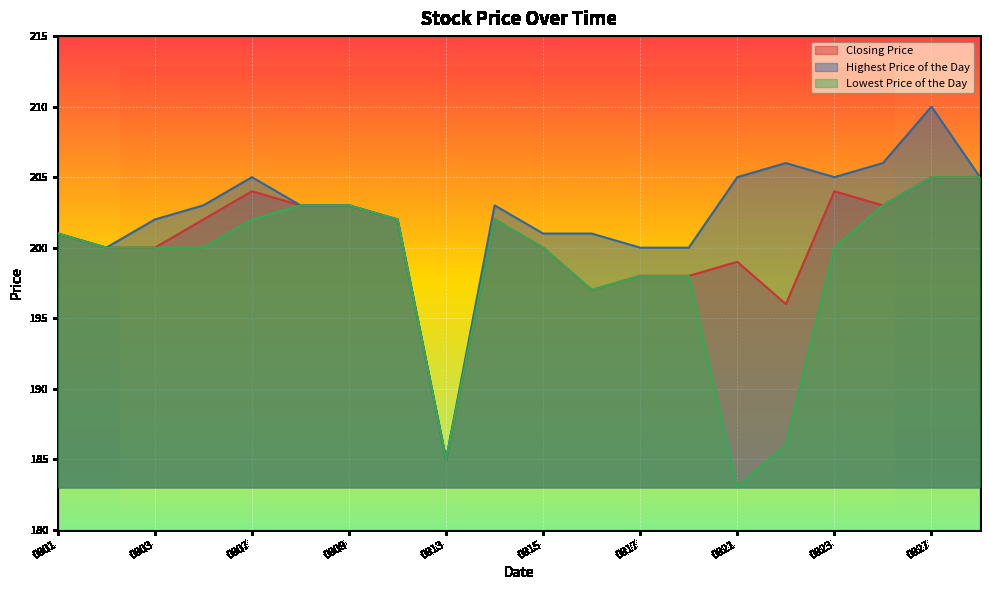

Reading right to left, transcribe all the data shown in this chart.

Closing Price: 205	205	203	204	196	199	198	198	197	200	202	185	202	203	203	204	202	200	200	201
Highest Price of the Day: 205	210	206	205	206	205	200	200	201	201	203	185	202	203	203	205	203	202	200	201
Lowest Price of the Day: 205	205	203	200	186	183	198	198	197	200	202	185	202	203	203	202	200	200	200	201